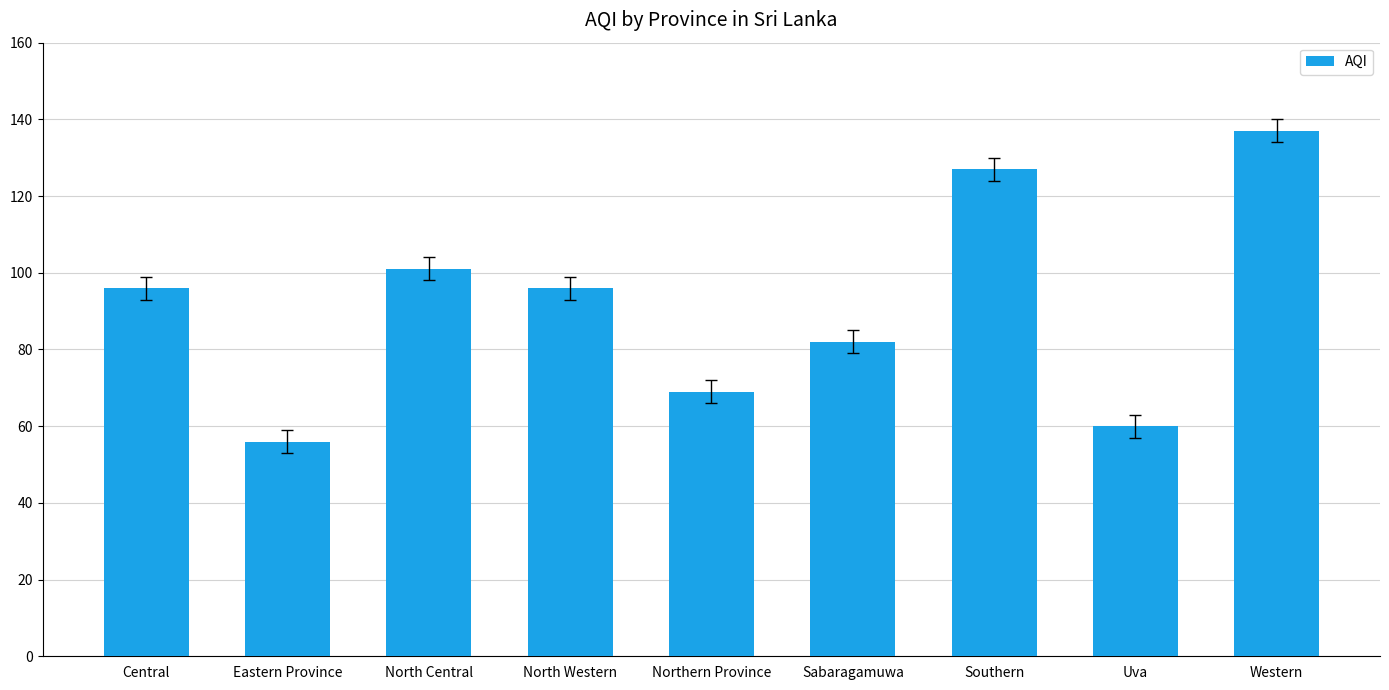

Is it true that the value at Sabaragamuwa is 82?

True